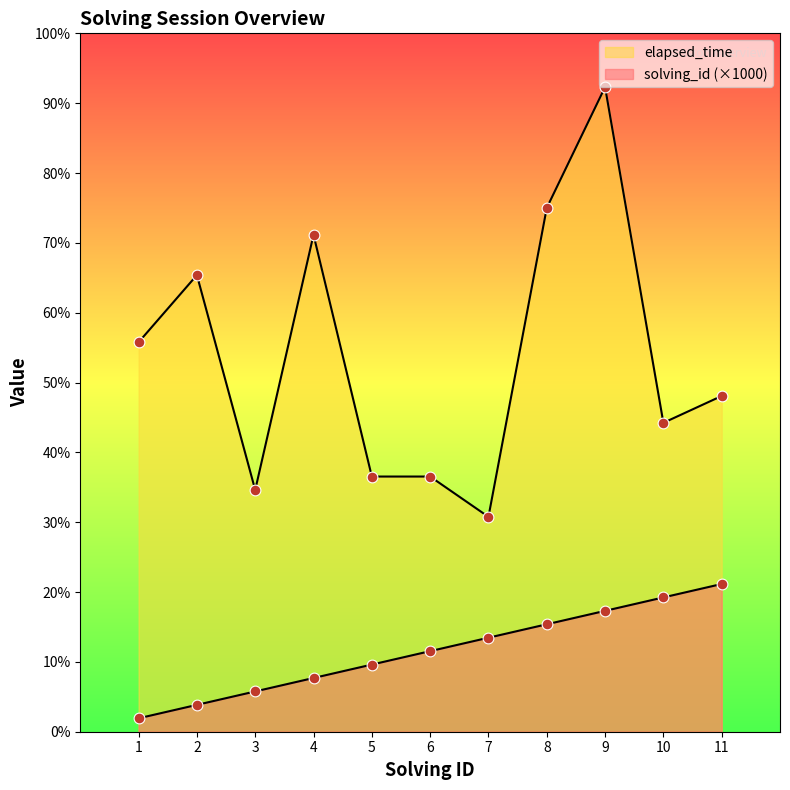

Which series reaches the minimum Y coordinate?

solving_id